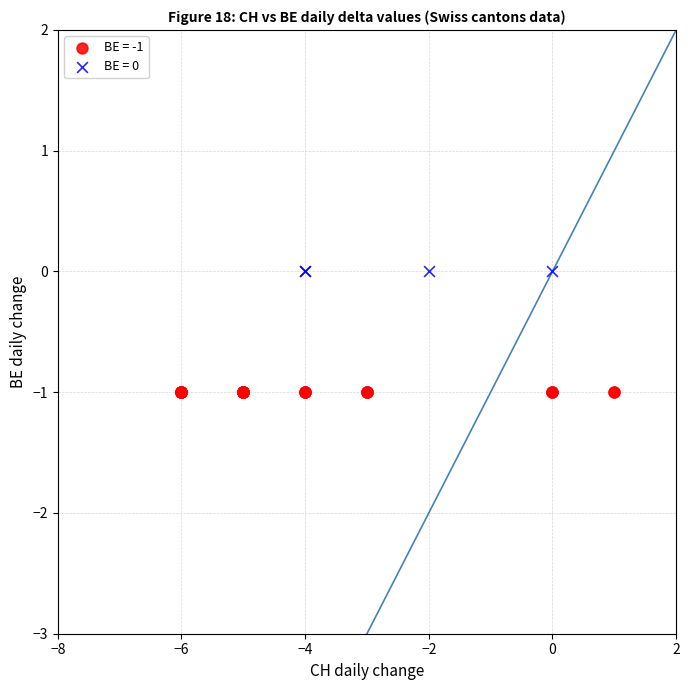

Which series reaches the minimum Y coordinate?

BE = -1